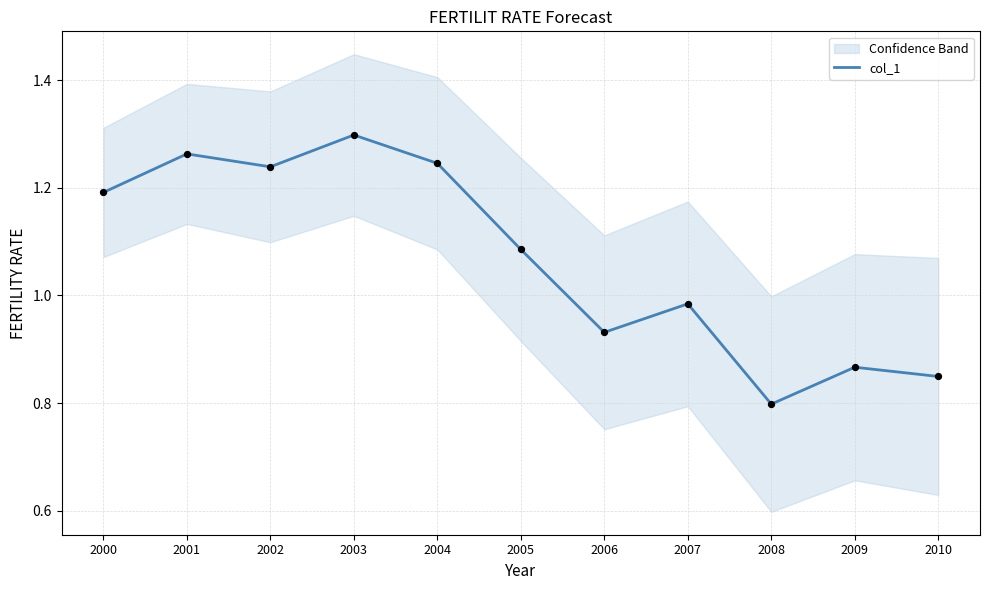

What is the ratio of the value at 2003 to the value at 2001?

1.0